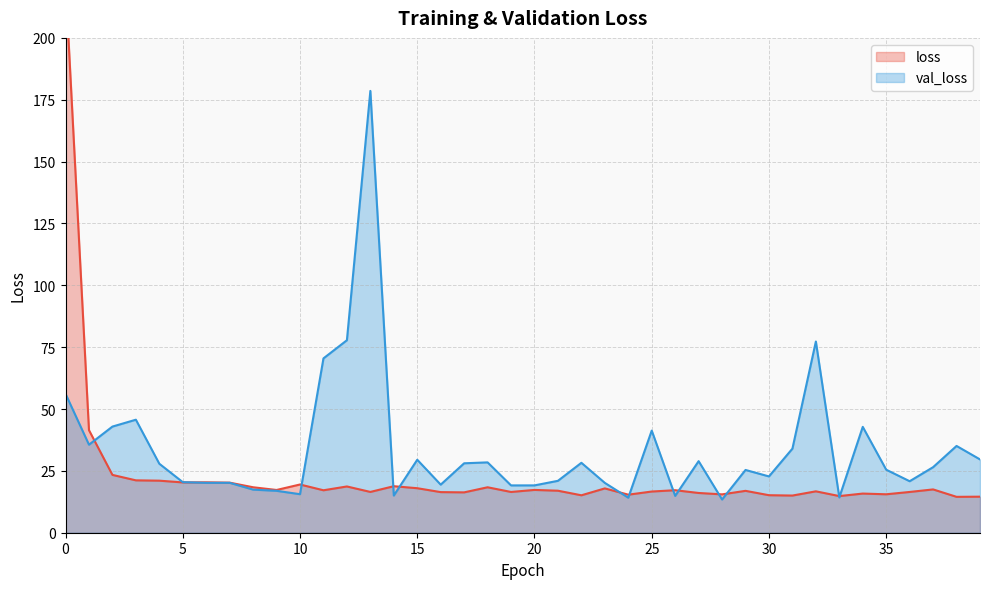

Does the chart display data point markers on the line(s)?

No